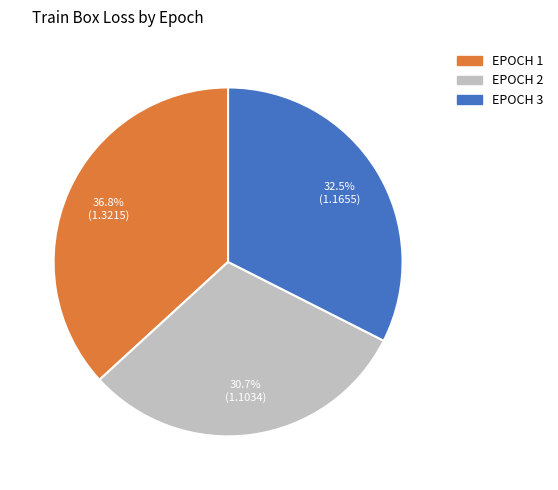

Is there any slice that represents more than half of the pie?

No